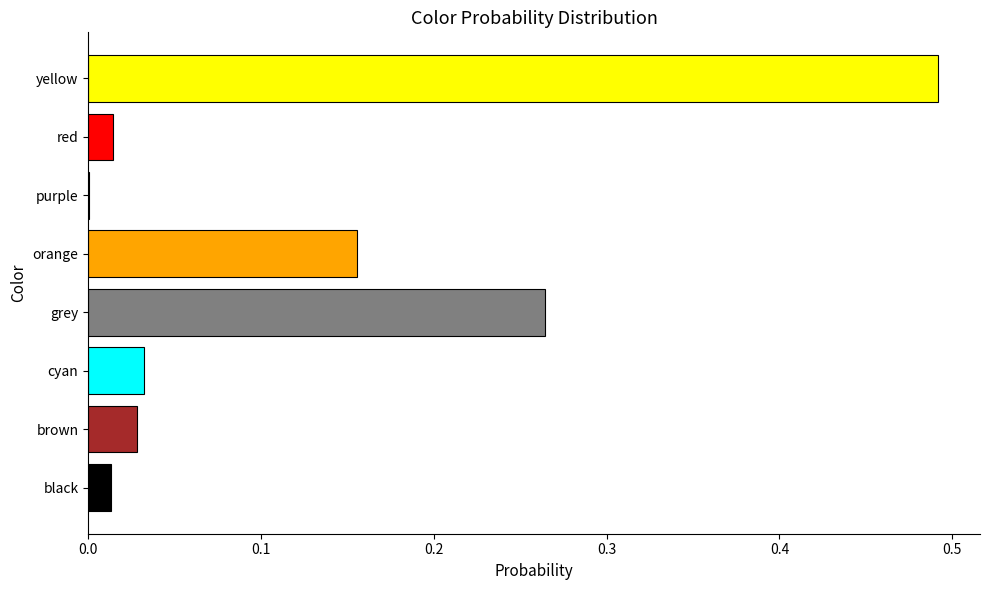

Which label corresponds to the largest value in the chart?

yellow